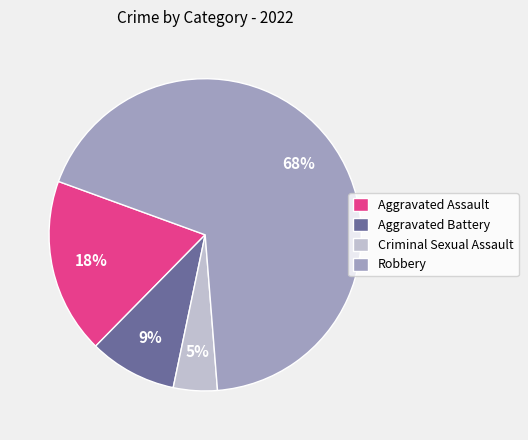

How many segments does this pie chart have?

4